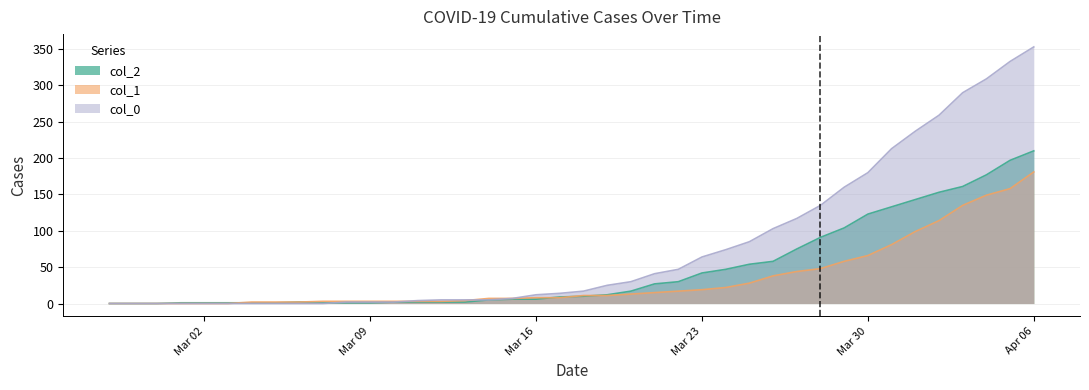

Where does the col_1 series first go above 11?

2020-03-20